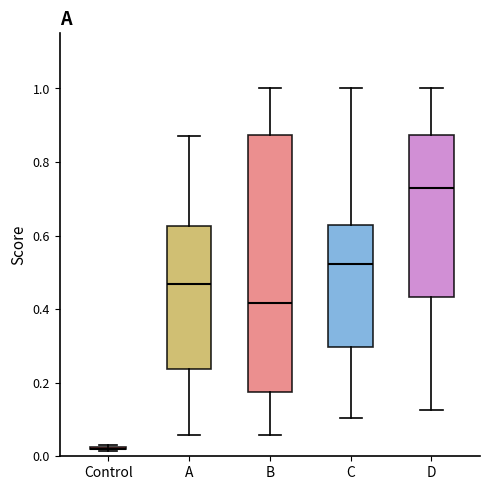

Reading left to right, read every box against the y-axis: the position of its median line, the range the box covers, and the ends of its whiskers. The values are not printed on the chart, so give them approximately, as read against the axis.

Control: box collapsed to a line at 0.02, whiskers 0.02 to 0.04
A: median 0.46, box 0.24 to 0.62, whiskers 0.06 to 0.88
B: median 0.42, box 0.18 to 0.88, whiskers 0.06 to 1.00
C: median 0.52, box 0.30 to 0.62, whiskers 0.10 to 1.00
D: median 0.72, box 0.44 to 0.88, whiskers 0.12 to 1.00